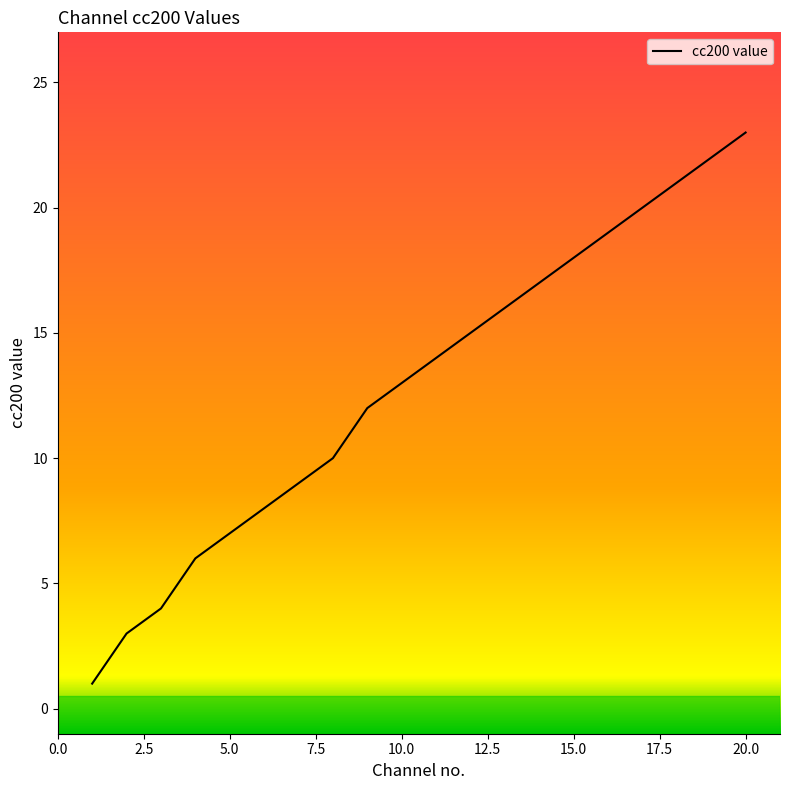

True or false: the data shows 22 at 19.

True